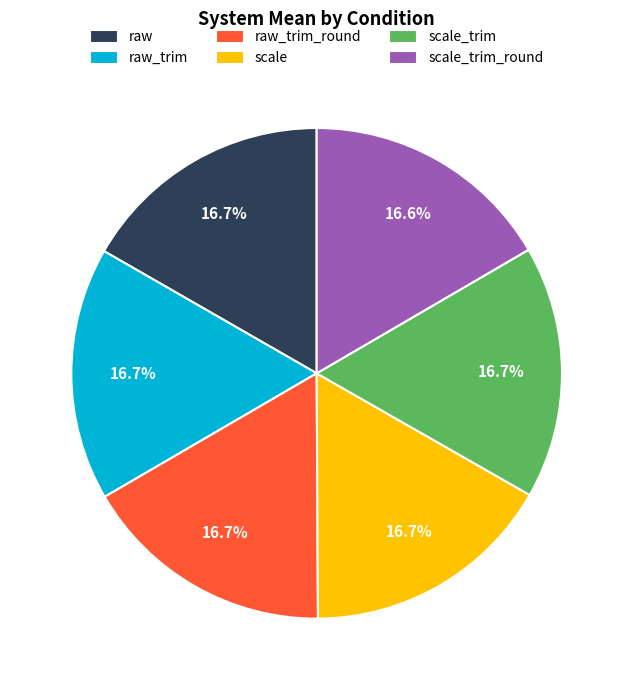

Does any single category account for the majority?

No